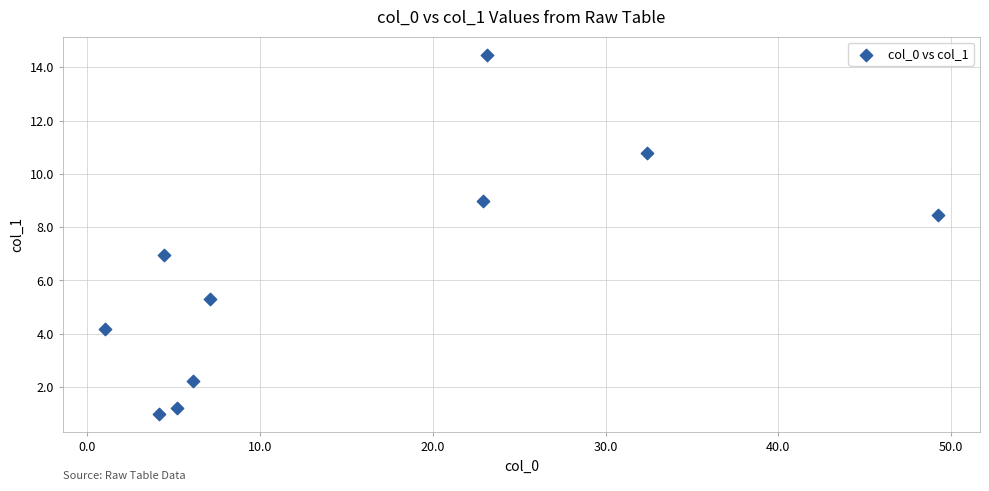

What is the average X value?

15.6